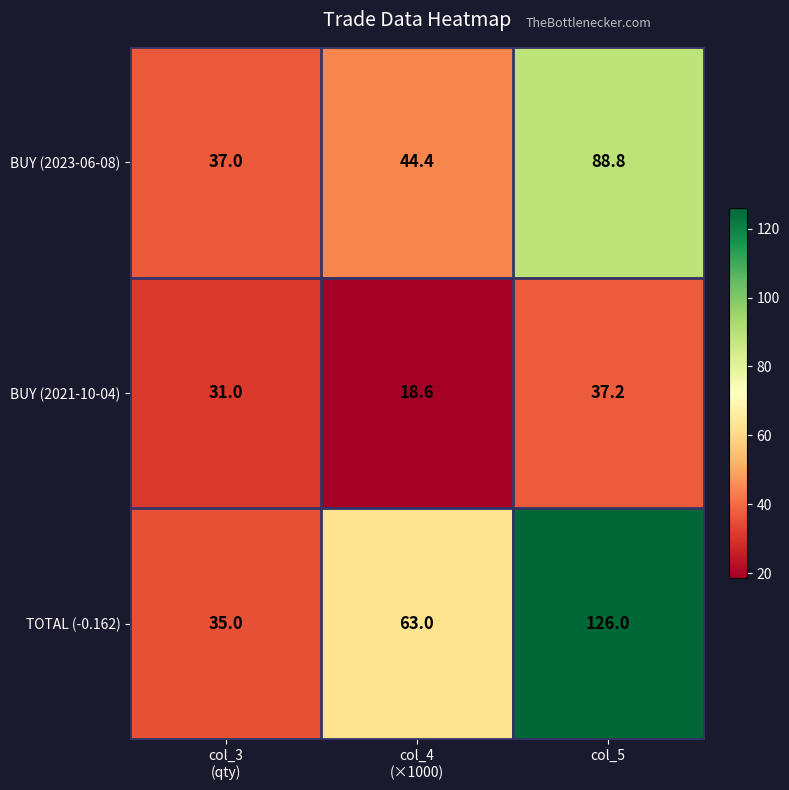

What is the spread (max minus min) of values at col_5?

88.8